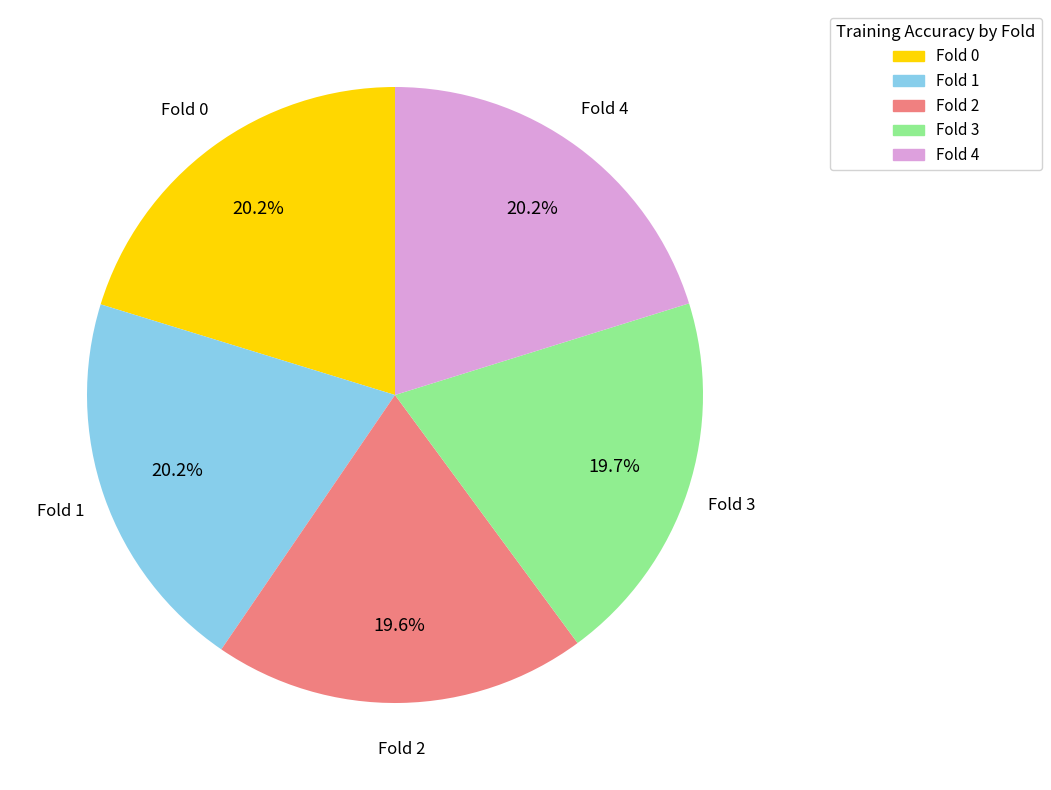

What percentage do Fold 1 and Fold 3 together represent?

39.9%